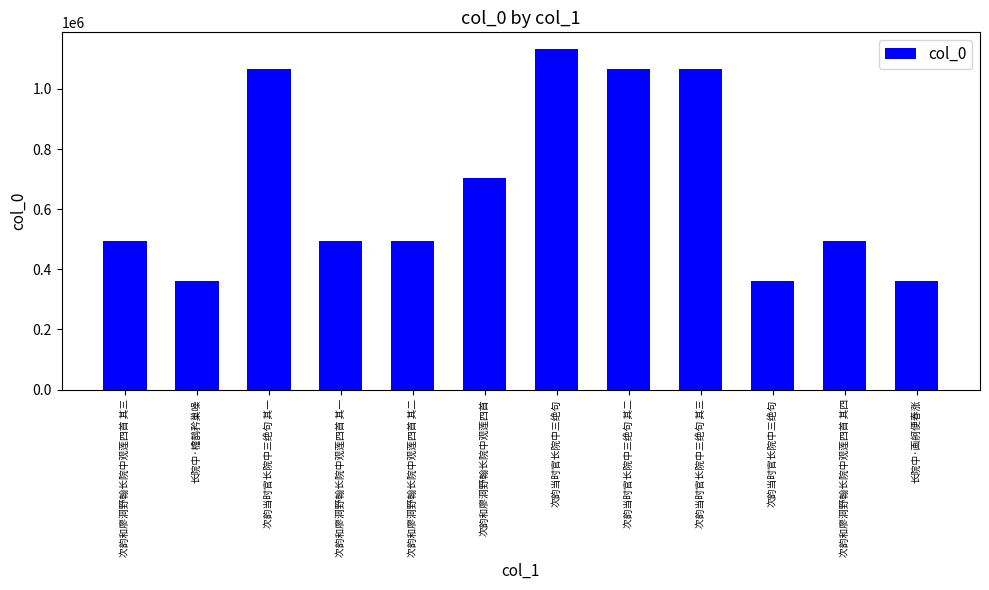

Does the chart contain any negative values?

No